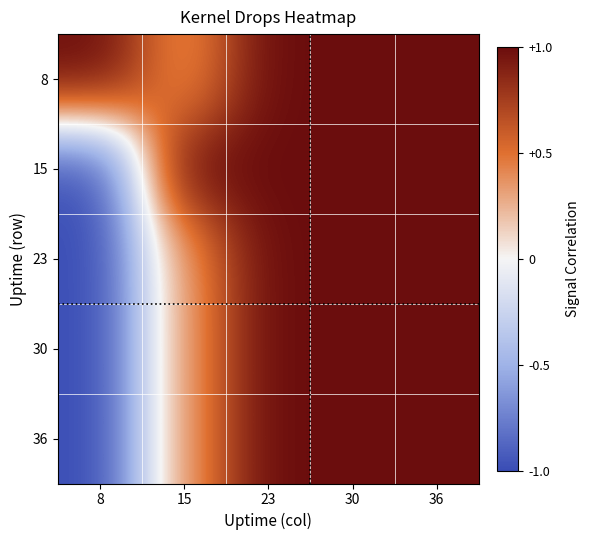

Reading left to right, transcribe all the data shown in this chart.

8: 8=1.0	15=0.4	23=1.0	30=1.0	36=1.0
15: 8=-1.0	15=1.0	23=1.0	30=1.0	36=1.0
23: 8=-1.0	15=0.4	23=1.0	30=1.0	36=1.0
30: 8=-1.0	15=0.4	23=1.0	30=1.0	36=1.0
36: 8=-1.0	15=0.4	23=1.0	30=1.0	36=1.0